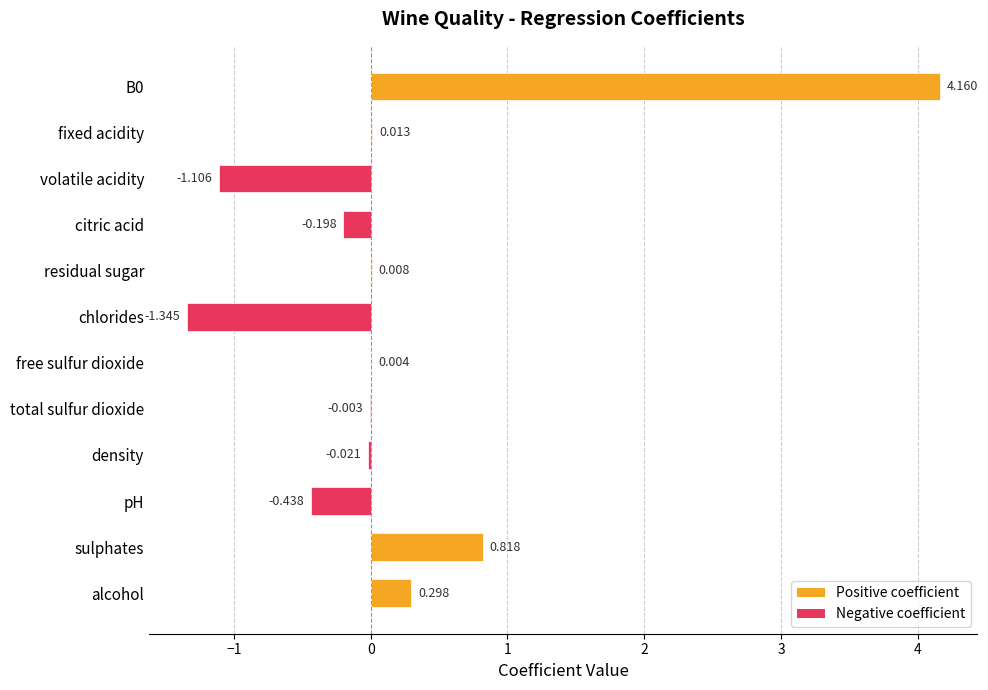

Where is the data nearest to the value 1?

sulphates